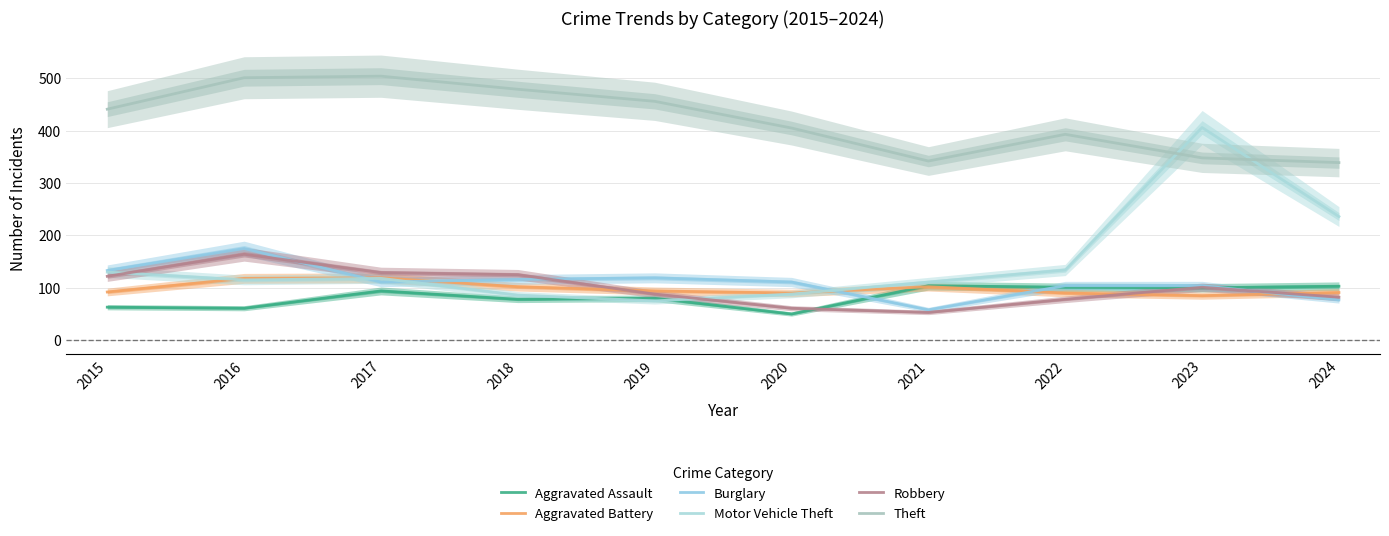

True or false: Aggravated Battery has a value of 94 at 2019.

True